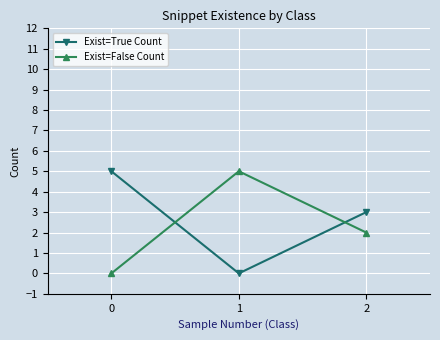

What is the value of the Exist=False Count point at the 3rd from the left?

2